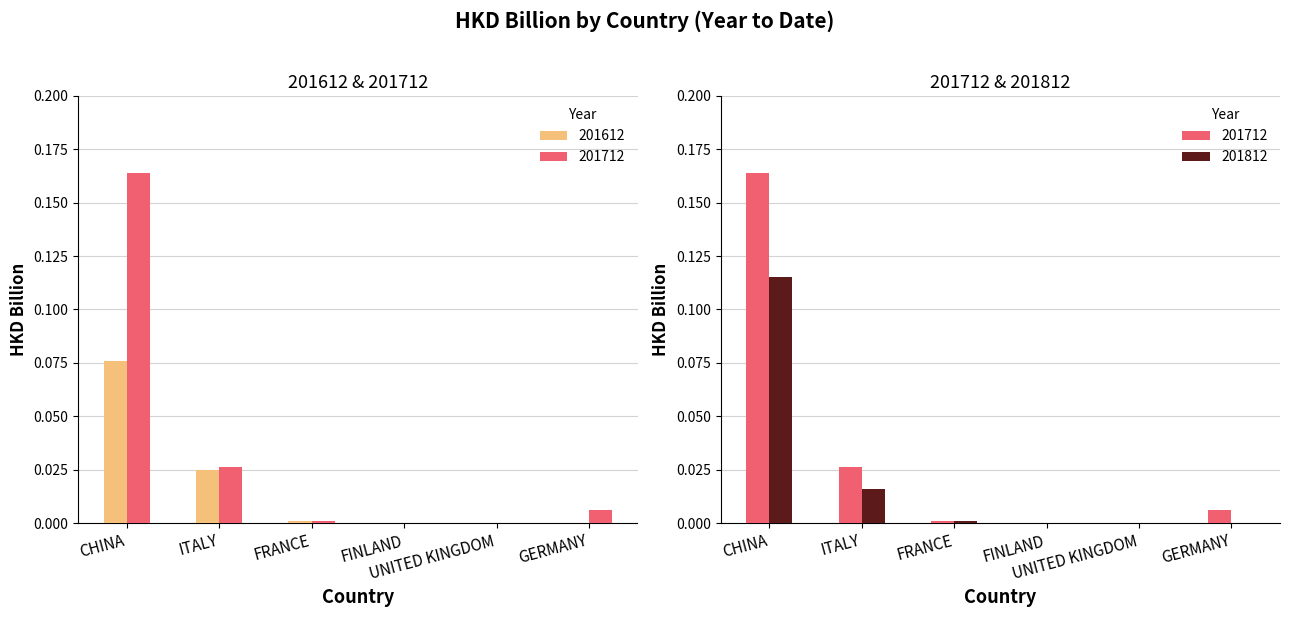

The 201712 series shows 0.0 at FRANCE. True or false?

False